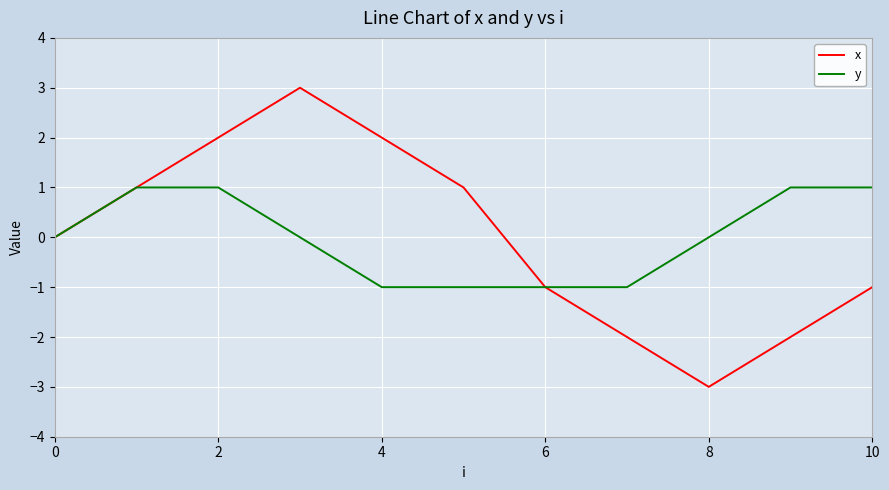

How many lines are shown in the chart?

2